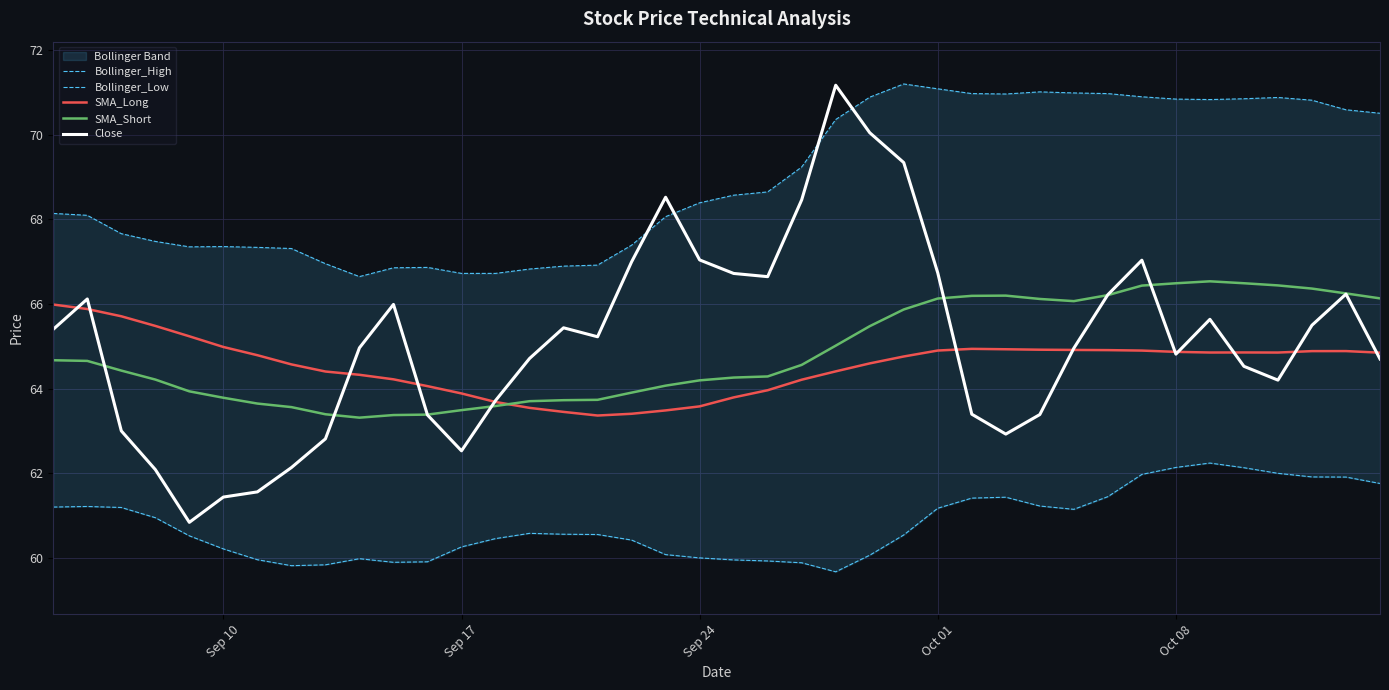

True or false: SMA_Long has a value of 108.5 at Oct 08.

False